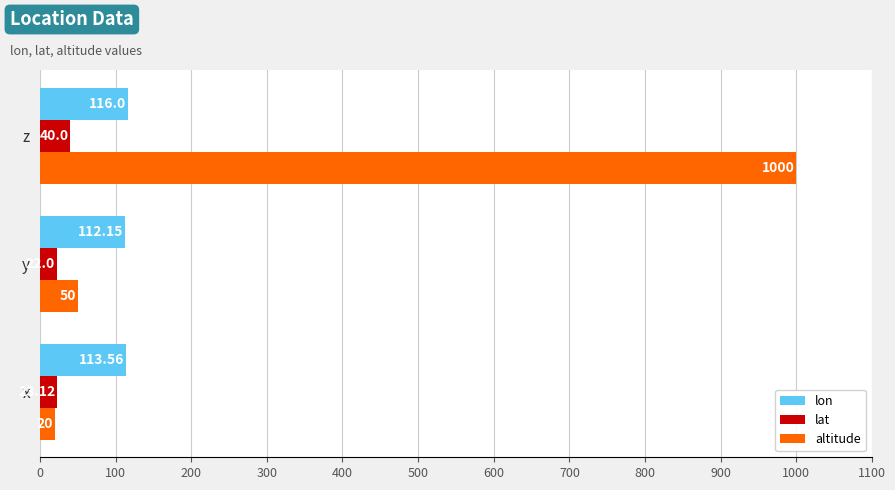

Which series has the widest spread of values?

altitude